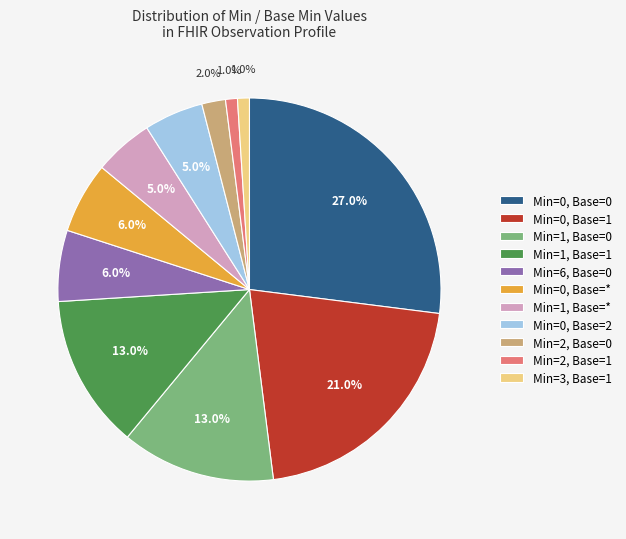

Does any single category account for the majority?

No